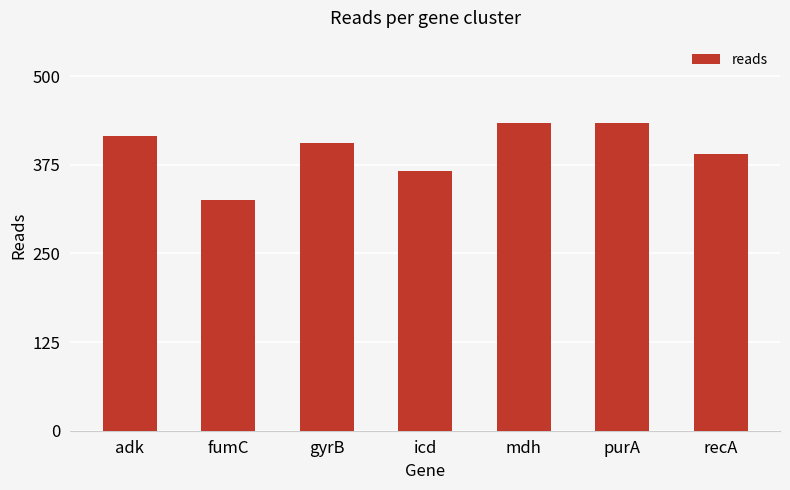

Reading left to right, extract all data points from this chart.

adk=416	fumC=326	gyrB=406	icd=366	mdh=434	purA=434	recA=390